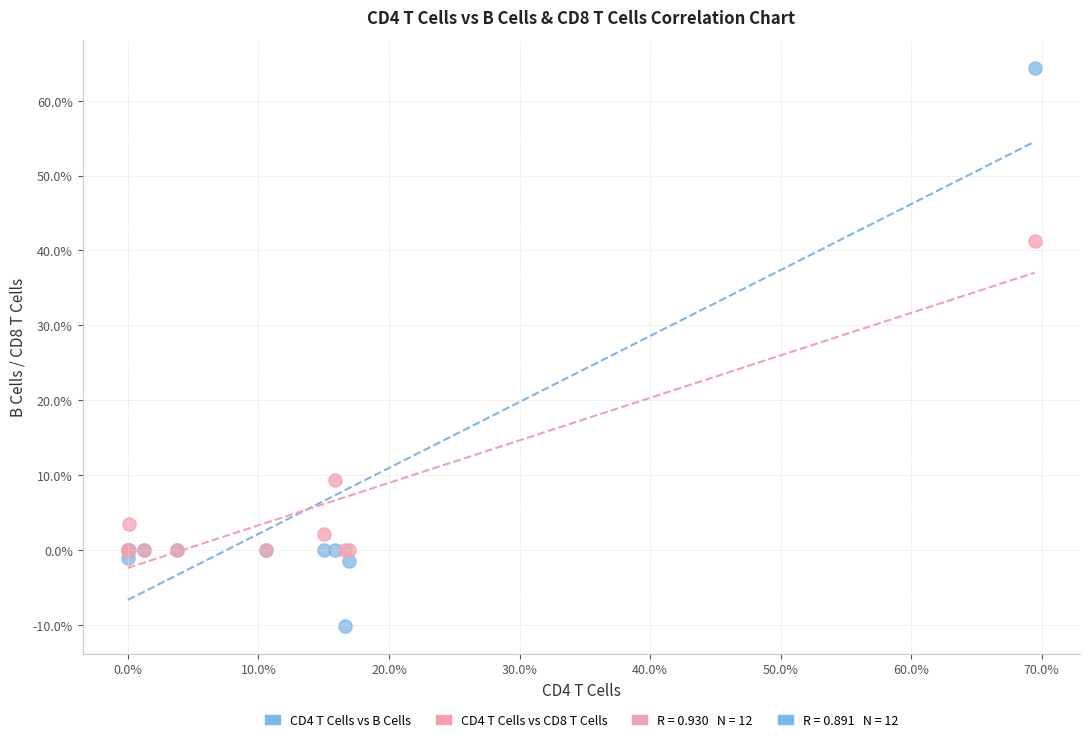

Across all series, what Y value is closest to 27?

41.2